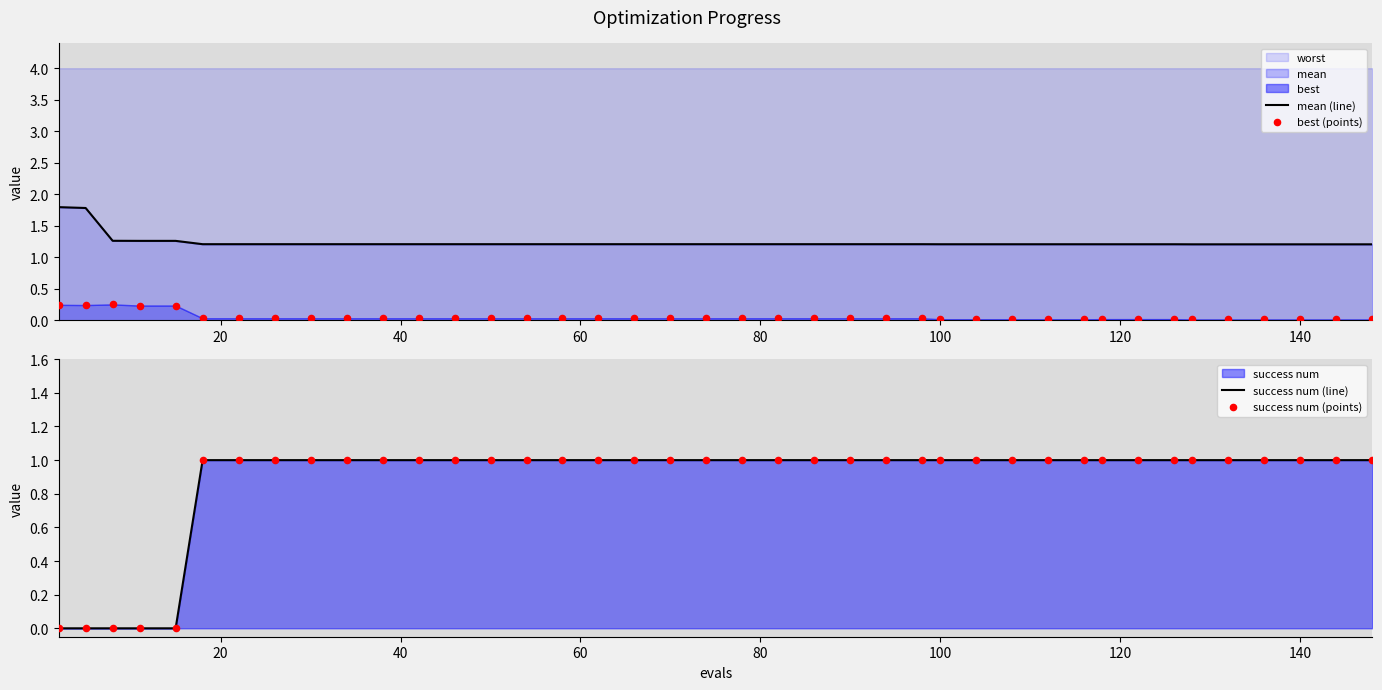

What is the lowest value of the worst series?

1.2